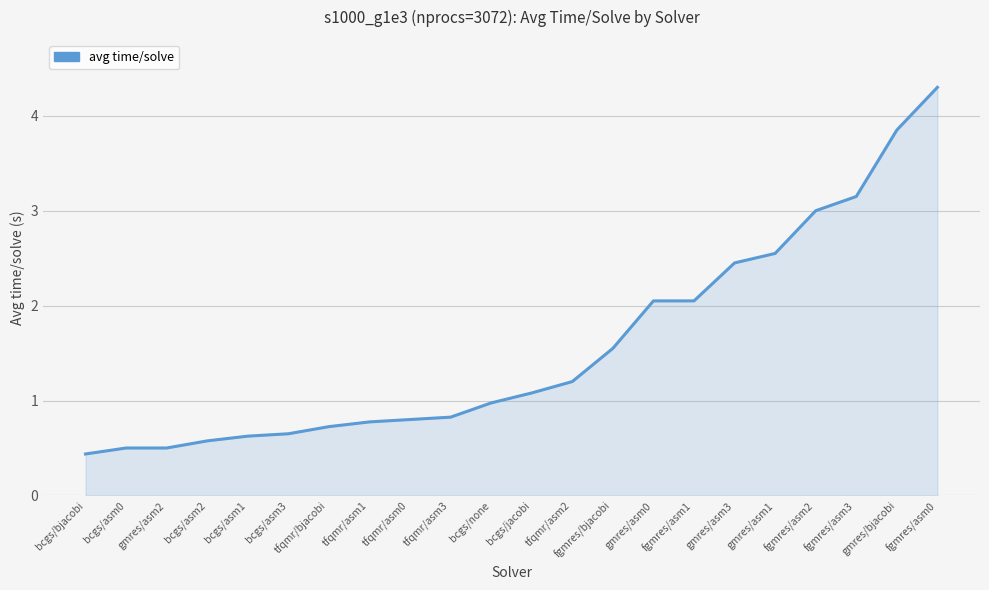

What is the minimum value shown in the chart?

0.4